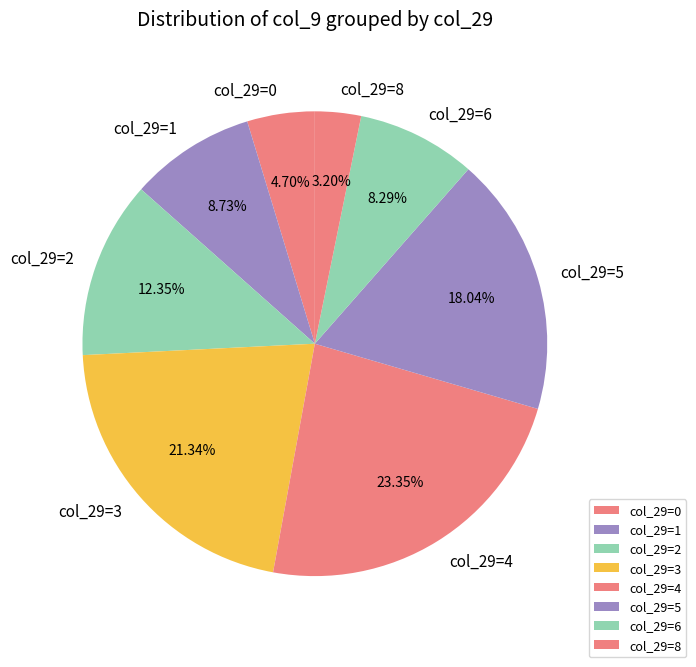

Does any single category account for the majority?

No